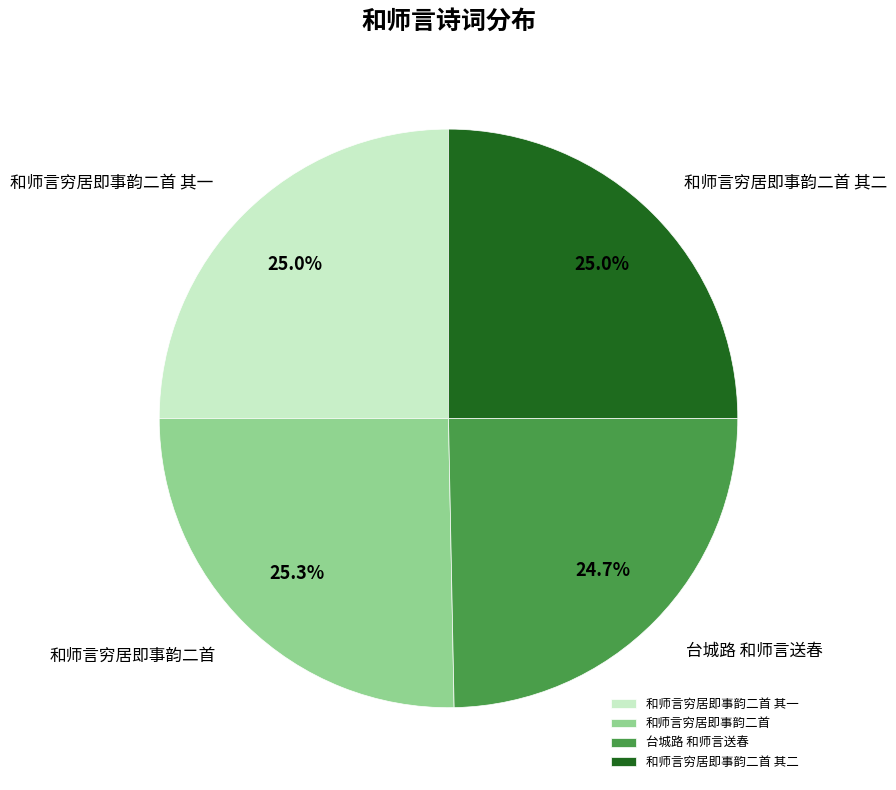

Approximately how many times larger is the value at 和师言穷居即事韵二首 compared to 台城路 和师言送春?

1.0